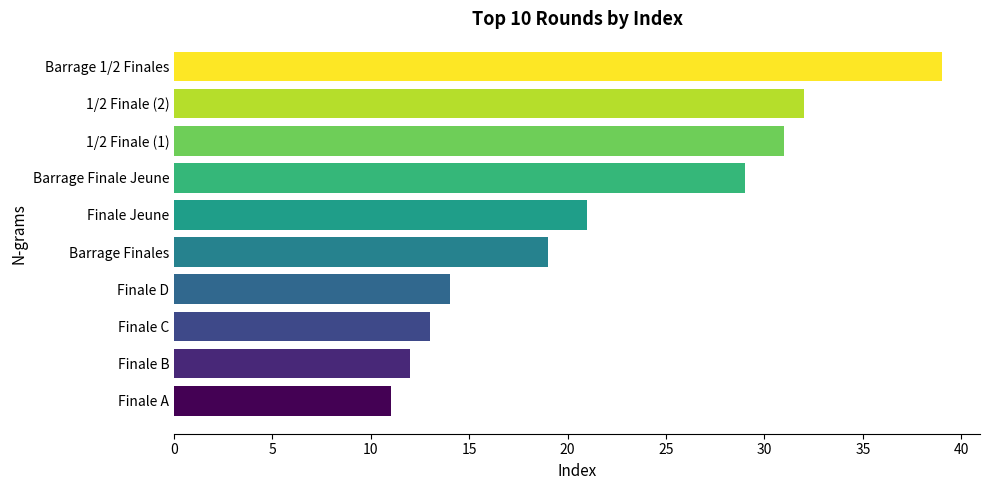

The chart shows a value of 11 at Finale A. True or false?

True